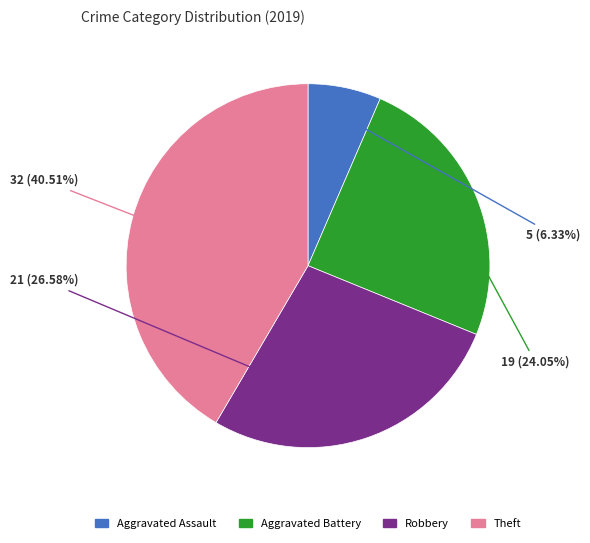

How many slices are in this pie chart?

4